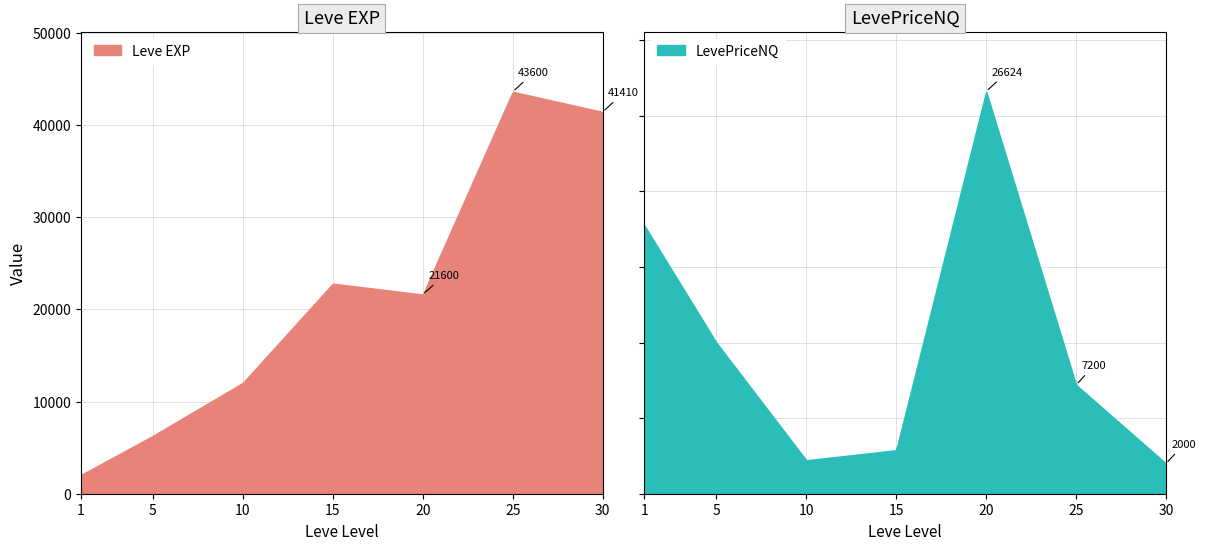

At which category does LevePriceNQ reach its first local peak?

1